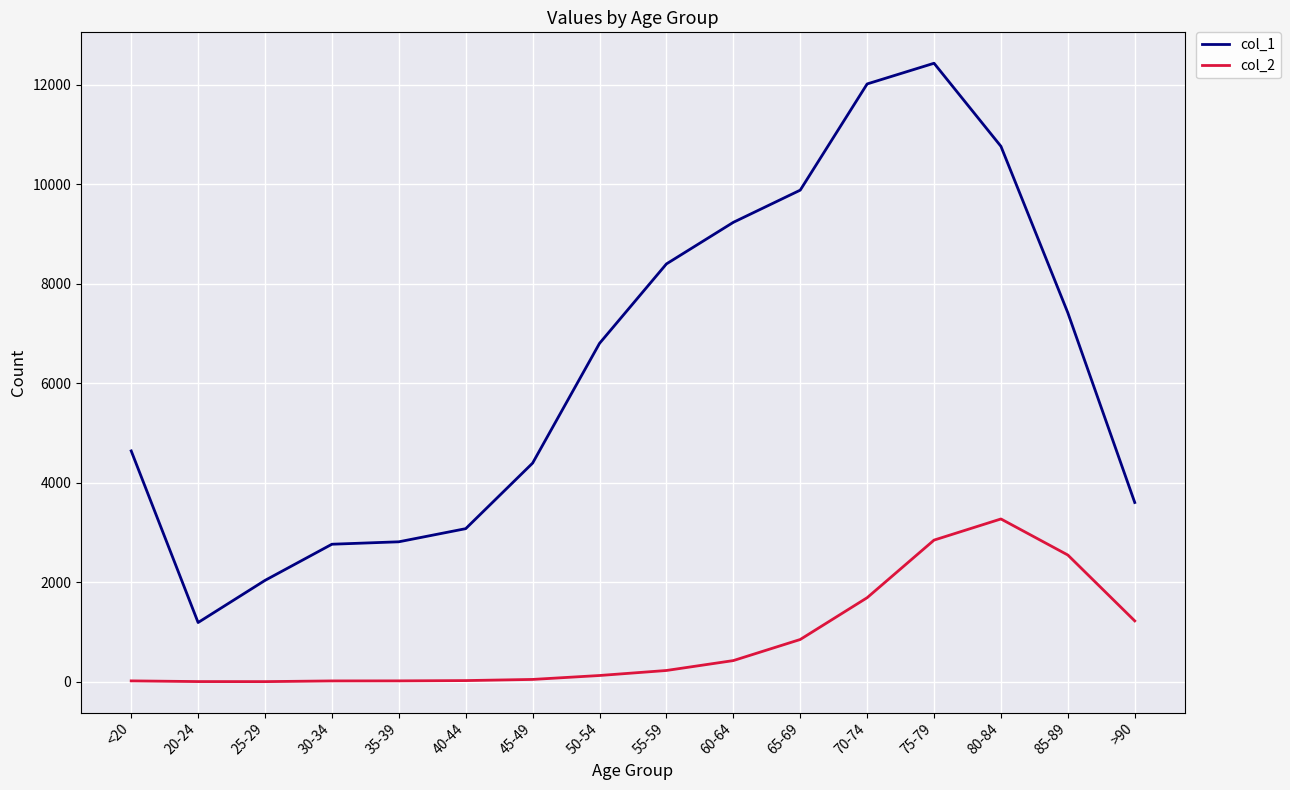

What is the minimum value shown in the chart?

3